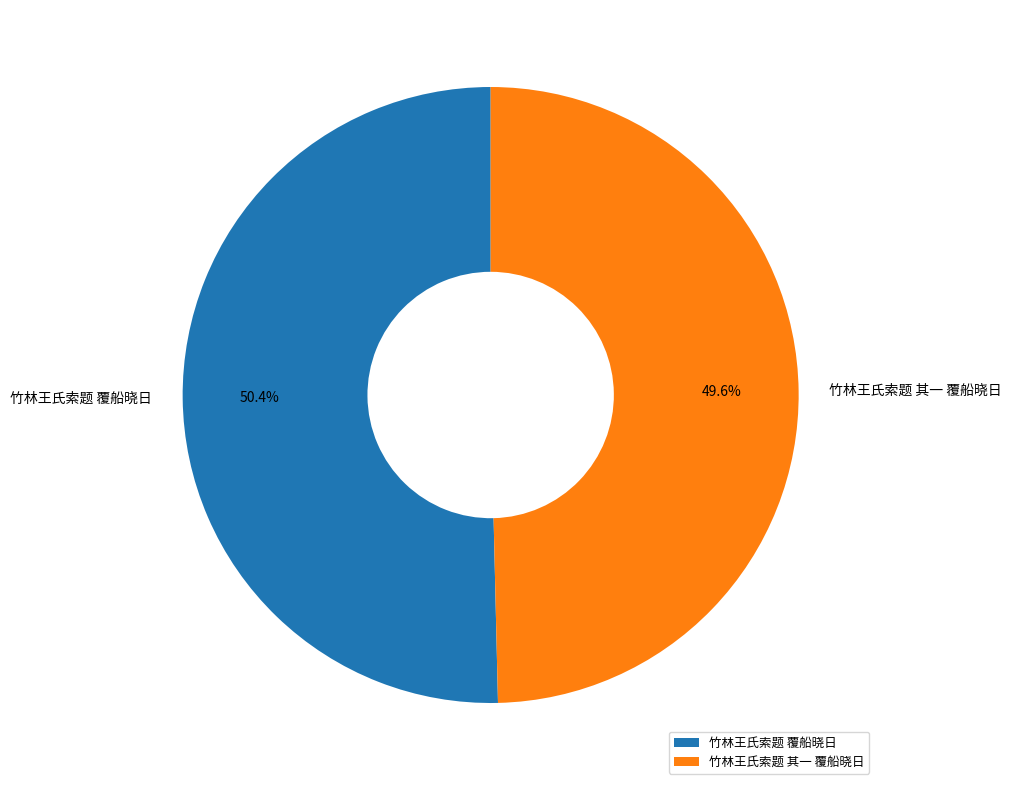

True or false: 竹林王氏索题 覆船晓日 accounts for 50% of the total.

True